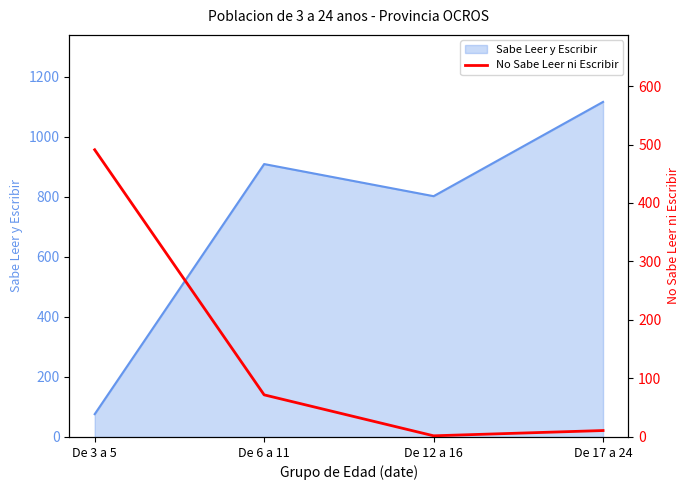

What is the label of the 2nd point from the right?

De 12 a 16